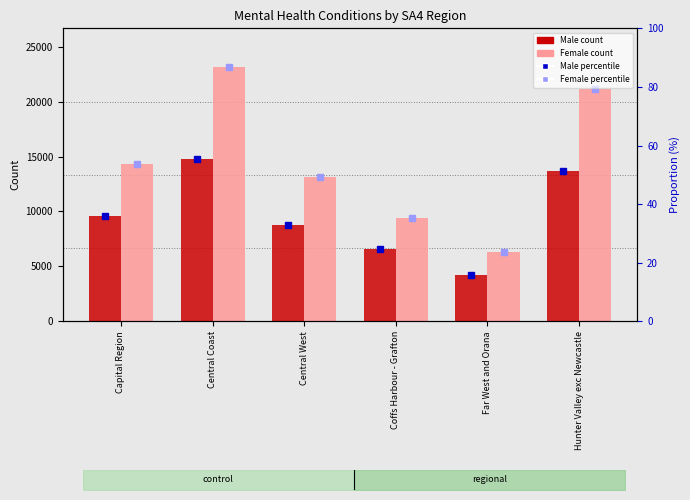

The value of Male count at Central Coast is 26025. True or false?

False